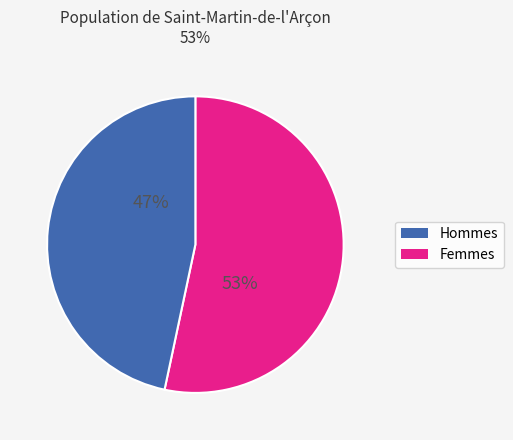

To the nearest percent, what is the average slice percentage?

50%